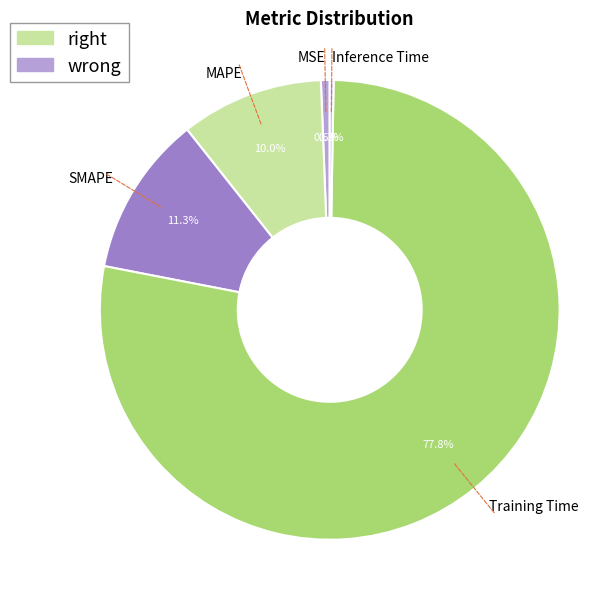

To the nearest percent, what percentage of the pie is SMAPE?

11%